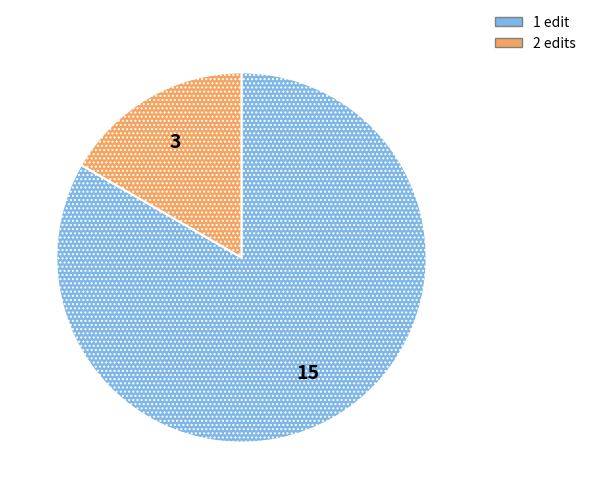

Is there any slice that represents more than half of the pie?

Yes